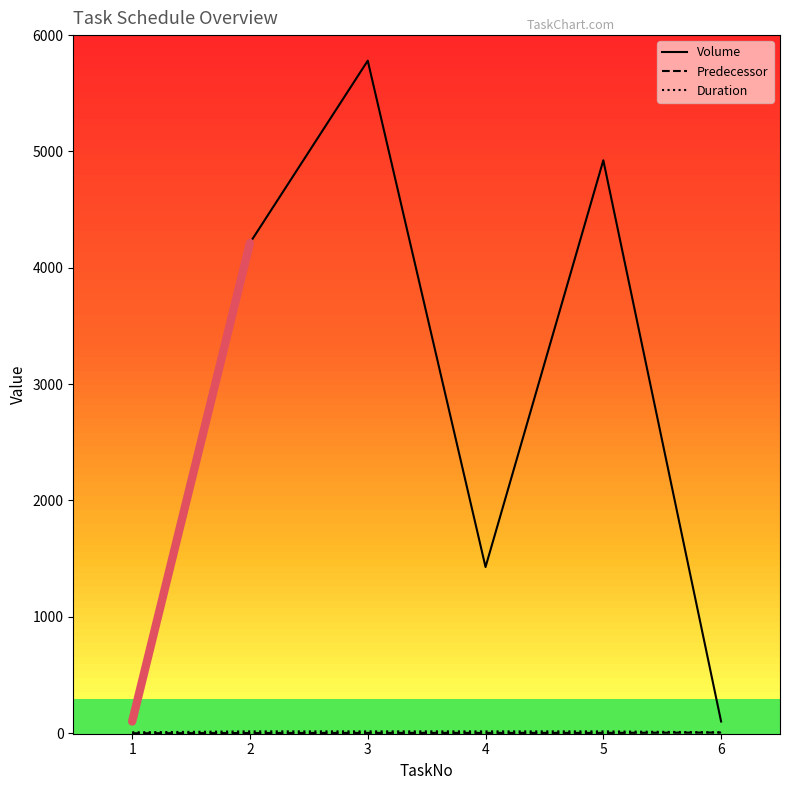

Which series has the widest spread of values?

Volume